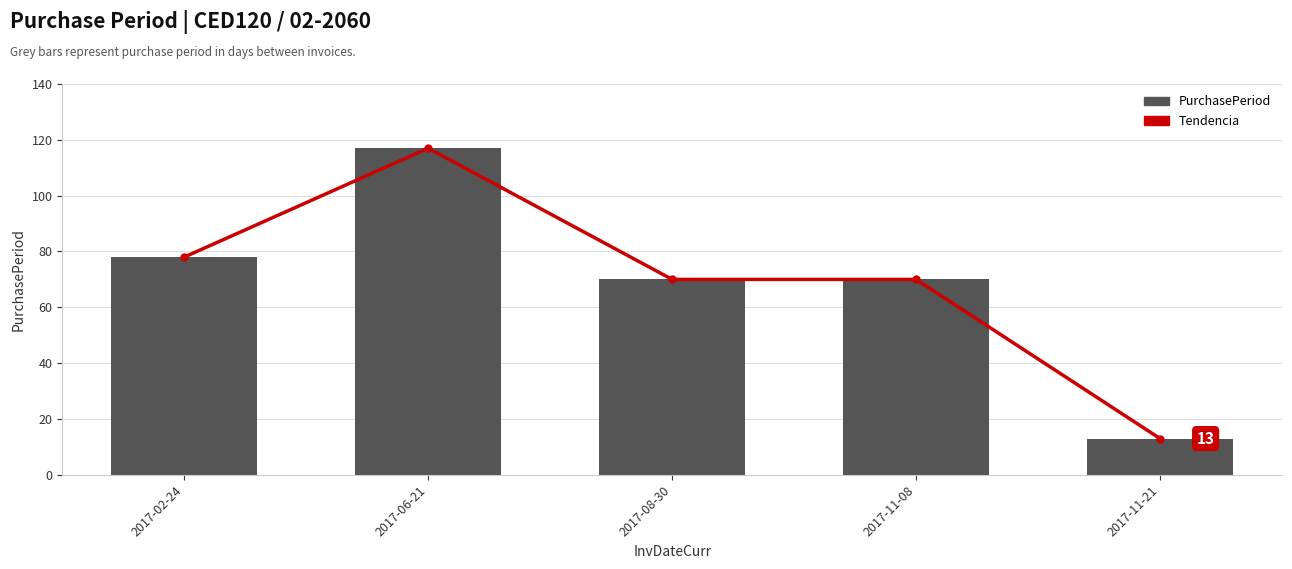

What is the minimum value for Tendencia?

13